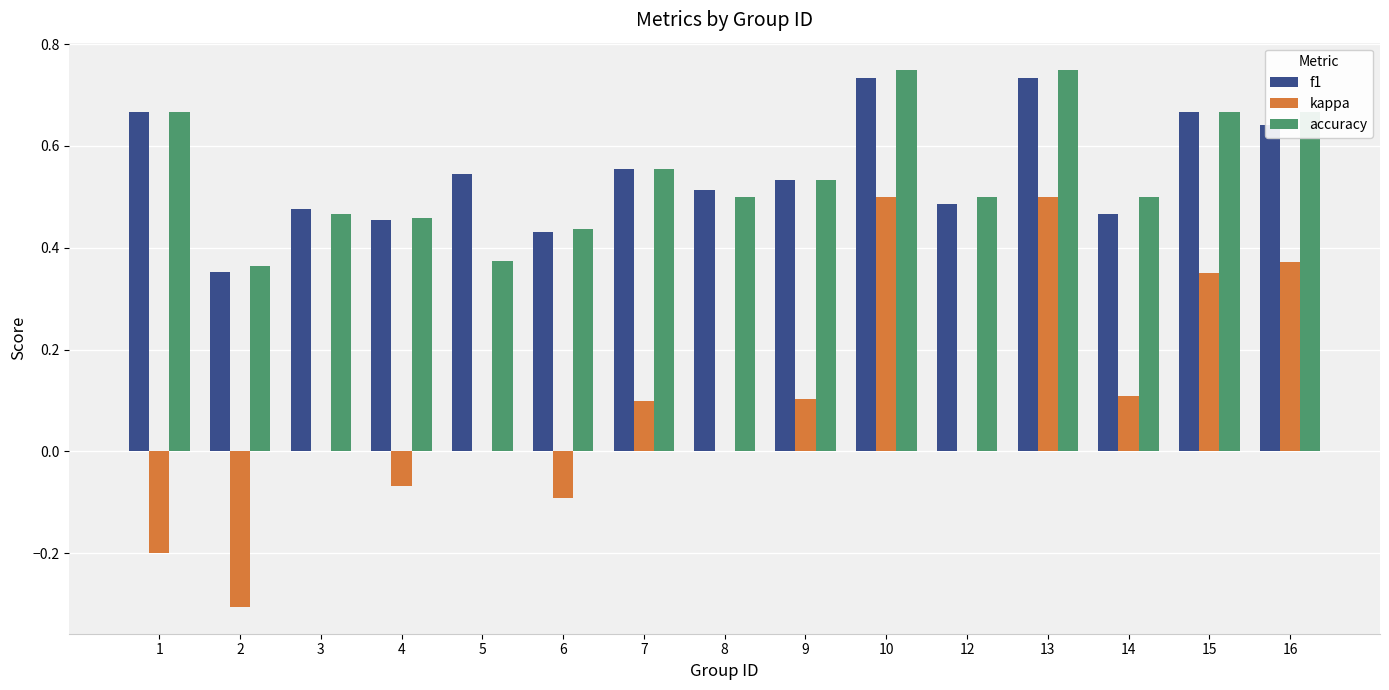

Which series changed the most between 8 and 13?

kappa